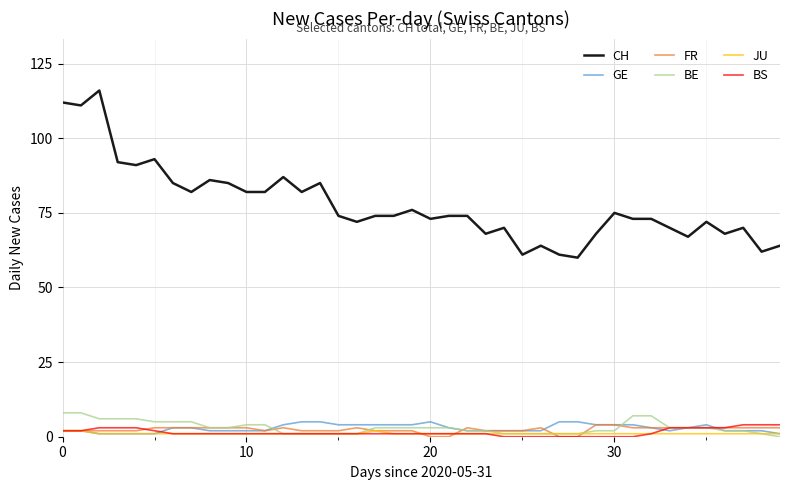

Does the chart have visible grid lines?

Yes